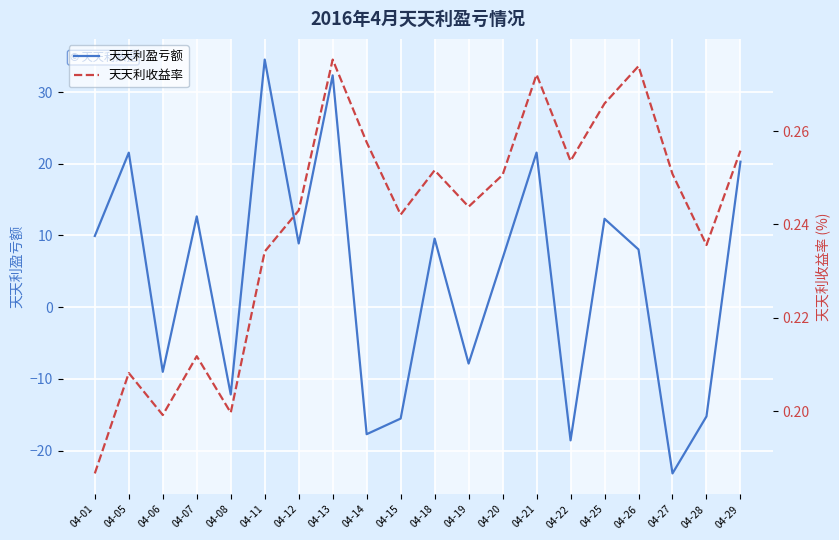

What is the approximate value of 天天利盈亏额 at 04-21?

21.6